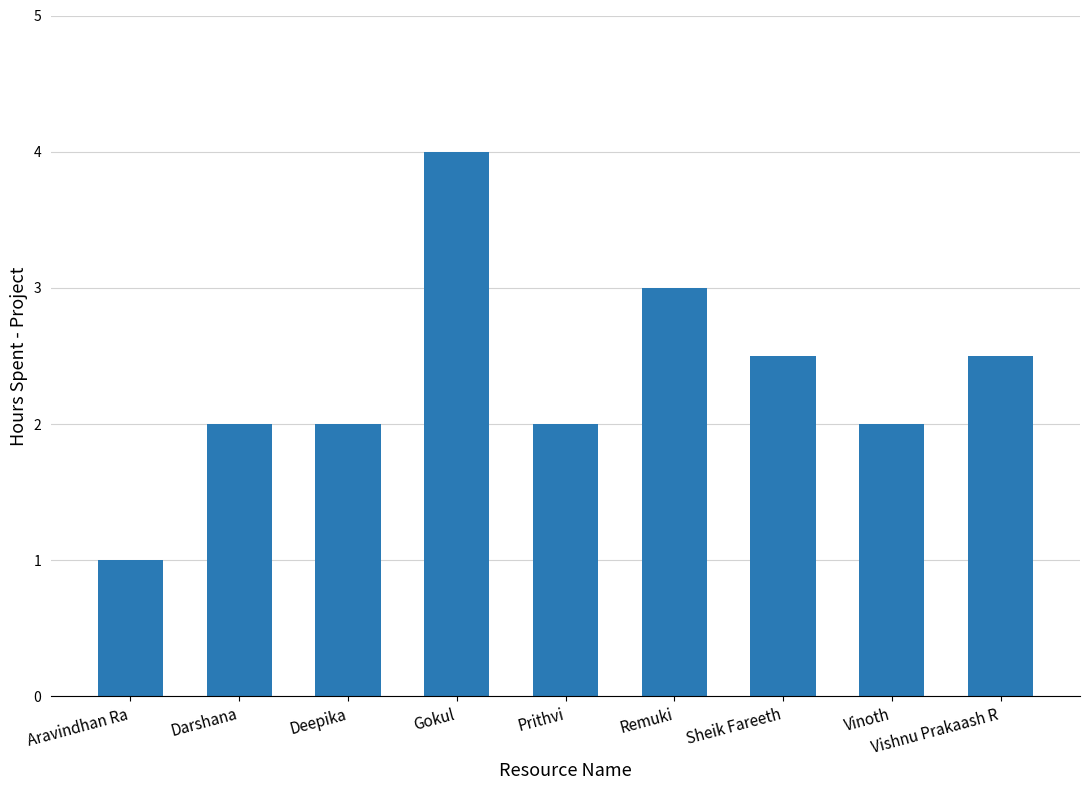

The chart shows a value of 3.1 at Deepika. True or false?

False